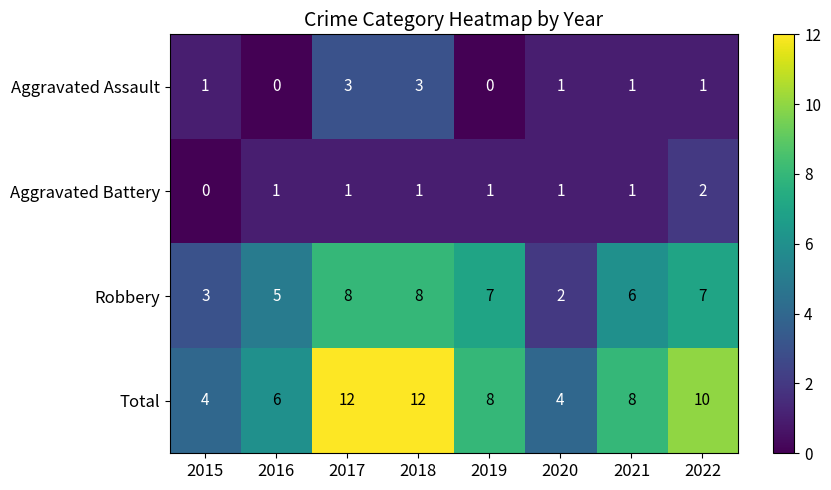

How many Aggravated Battery values are between 1 and 2?

7